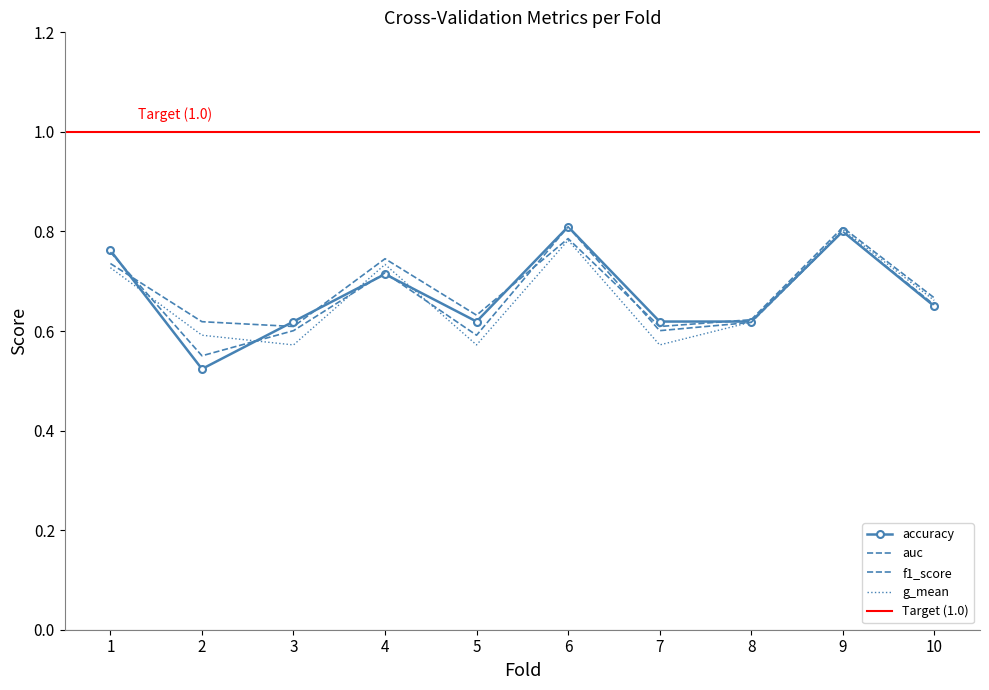

What is the lowest value of the g_mean series?

0.6